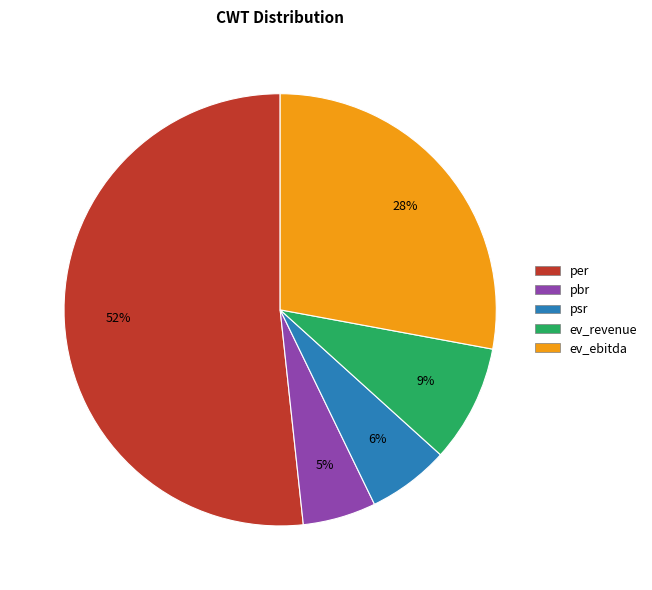

How many slices are in this pie chart?

5